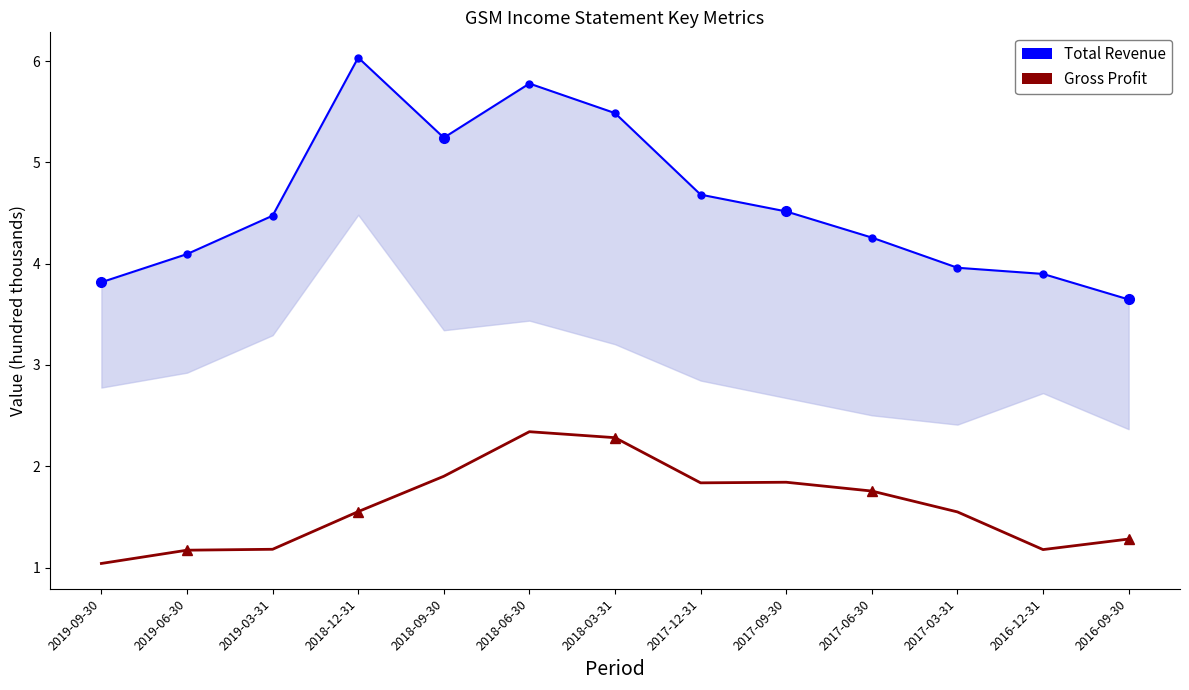

True or false: Total Revenue has a value of 5.5 at 2018-03-31.

True